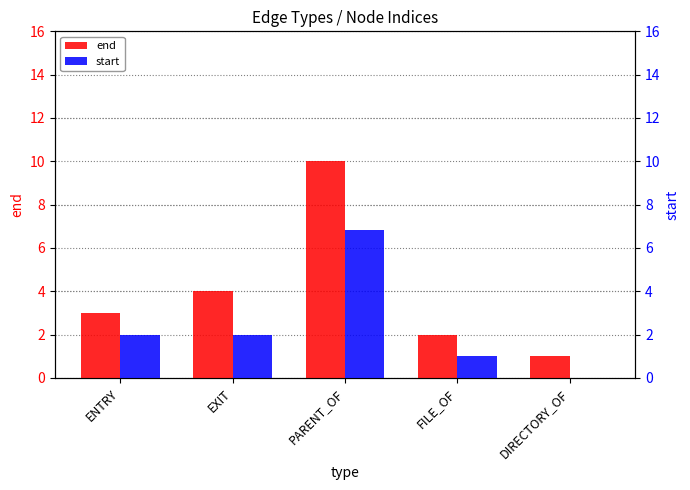

List the series in order of their peak value, highest first.

end, start